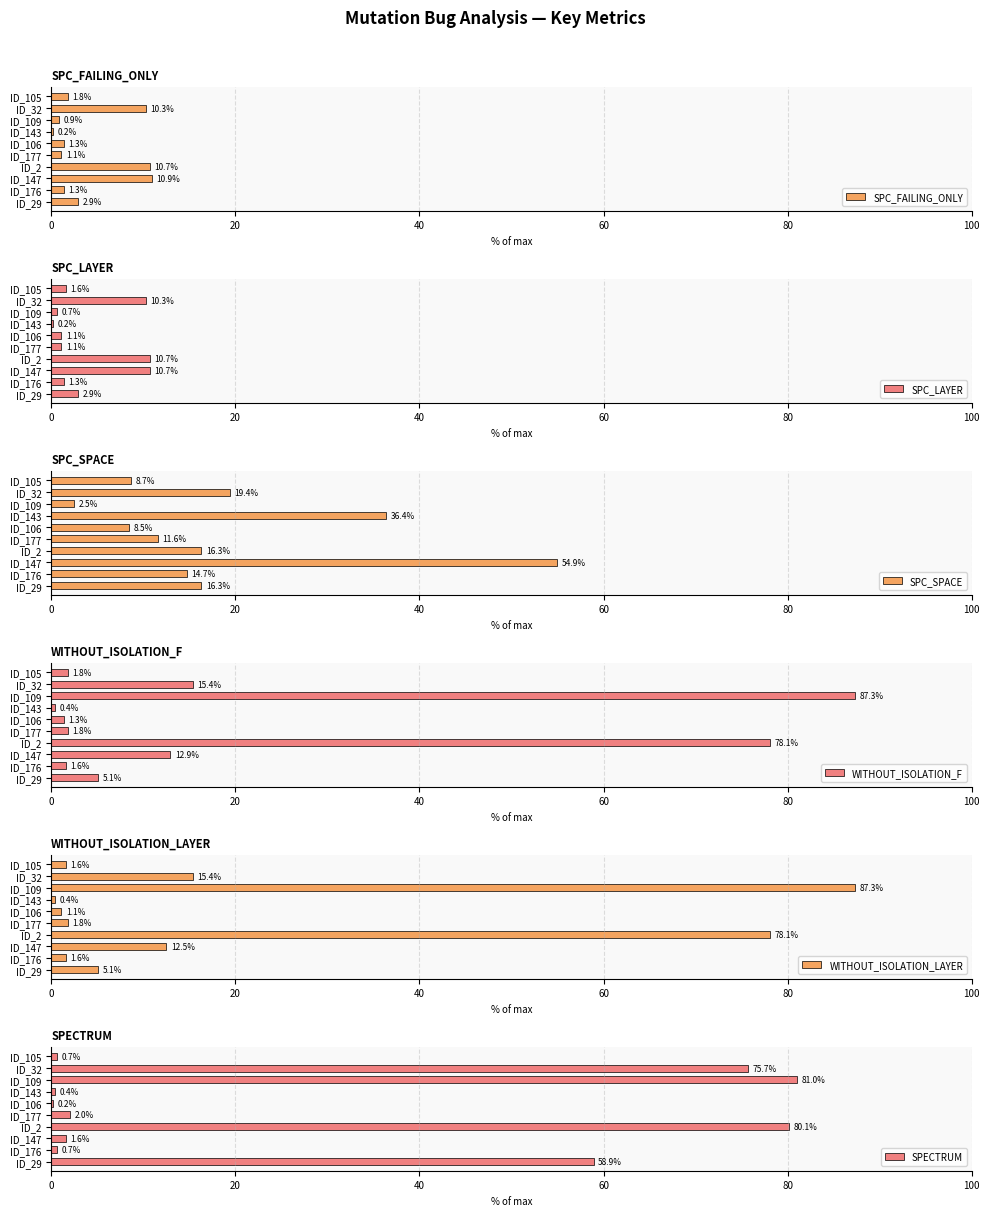

Count the number of categories in the chart.

10